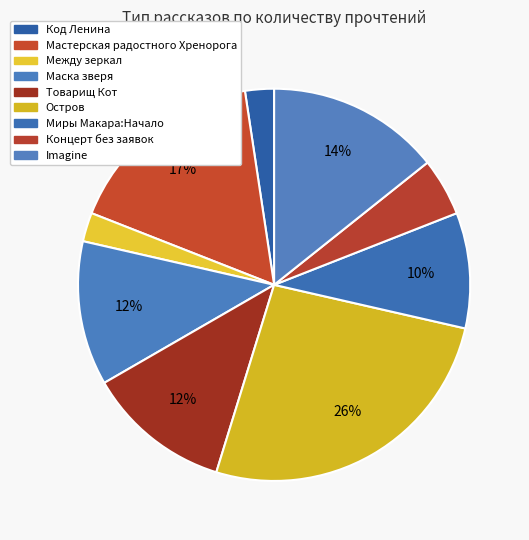

Which slice is the largest?

Остров